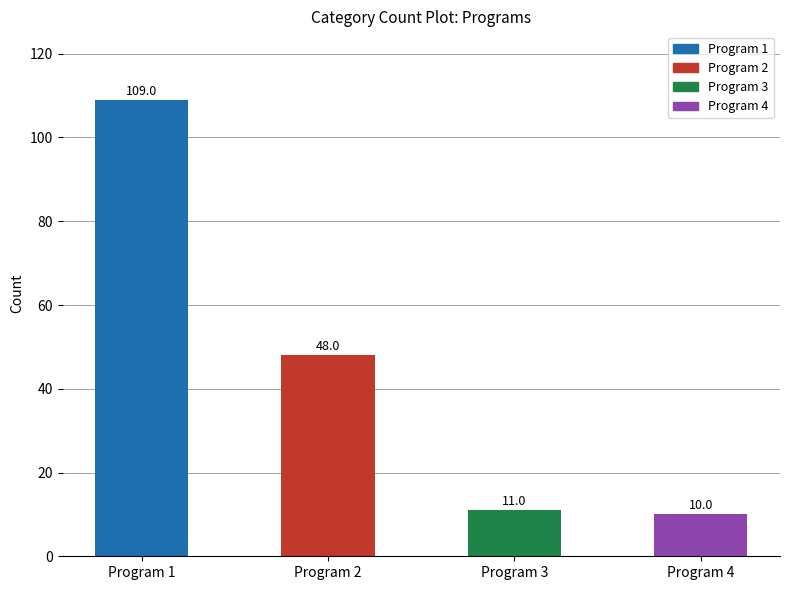

What is the smallest value displayed?

10